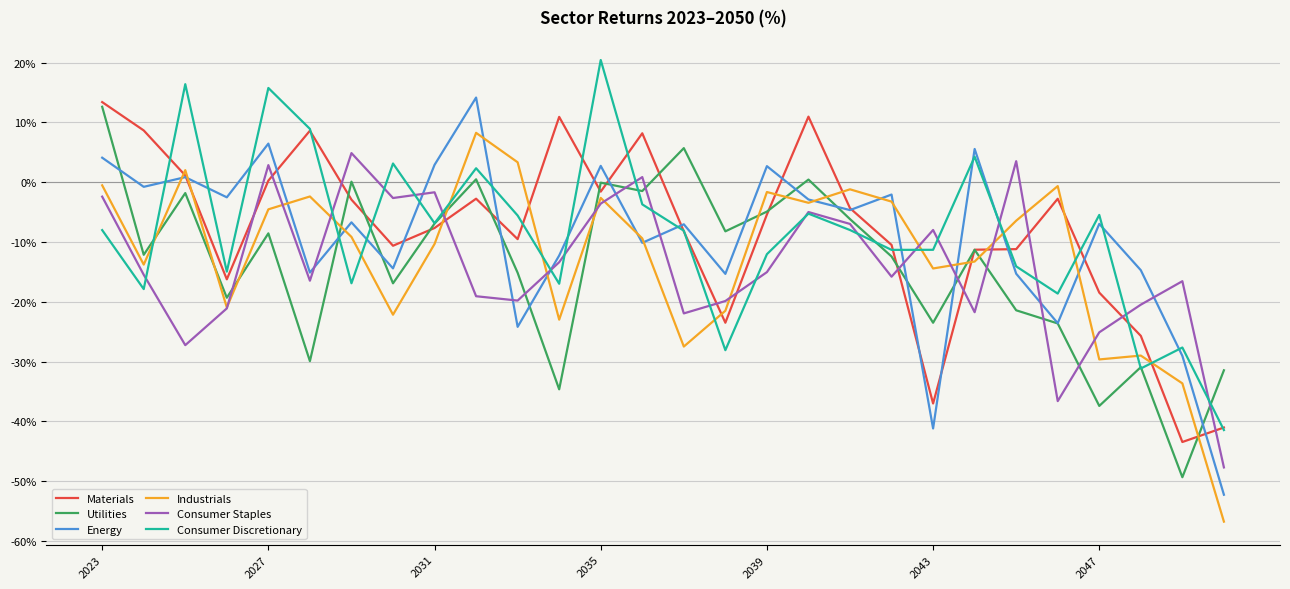

What is the maximum value for Energy?

14.2